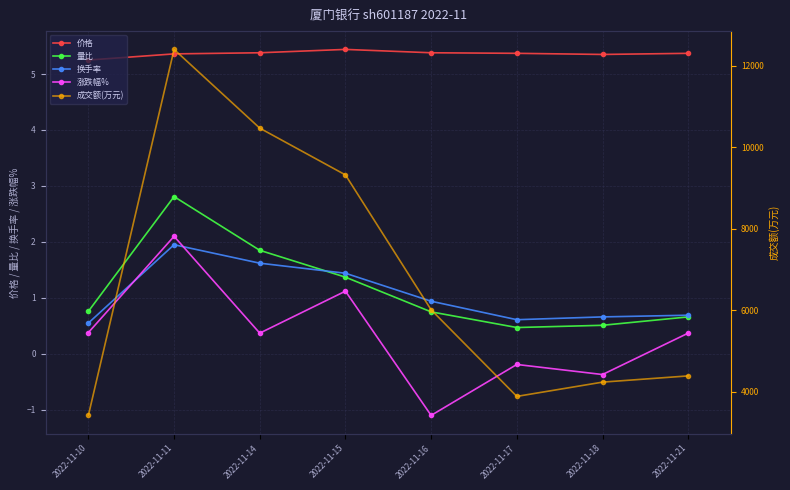

Reading right to left, list all the values displayed in this chart.

价格: 5.4	5.3	5.4	5.4	5.4	5.4	5.4	5.2
量比: 0.7	0.5	0.5	0.8	1.4	1.9	2.8	0.8
换手率: 0.7	0.7	0.6	0.9	1.4	1.6	1.9	0.6
涨跌幅%: 0.4	-0.4	-0.2	-1.1	1.1	0.4	2.1	0.4
成交额(万元): 4389.0	4236.0	3886.0	6011.0	9321.0	10469.0	12401.0	3420.0